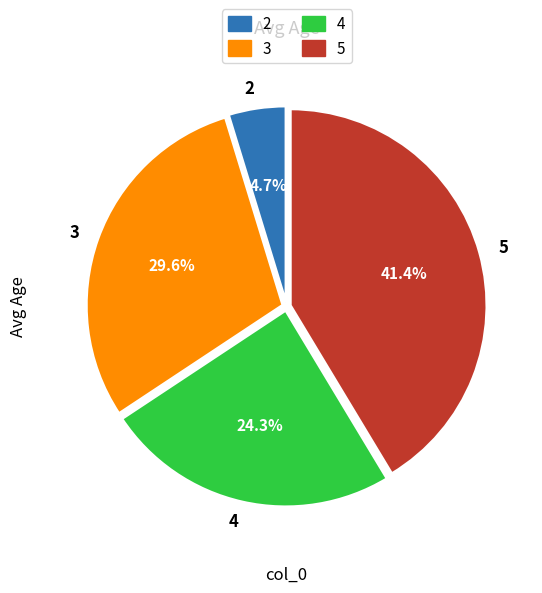

The 5 slice represents 51% of the pie. True or false?

False